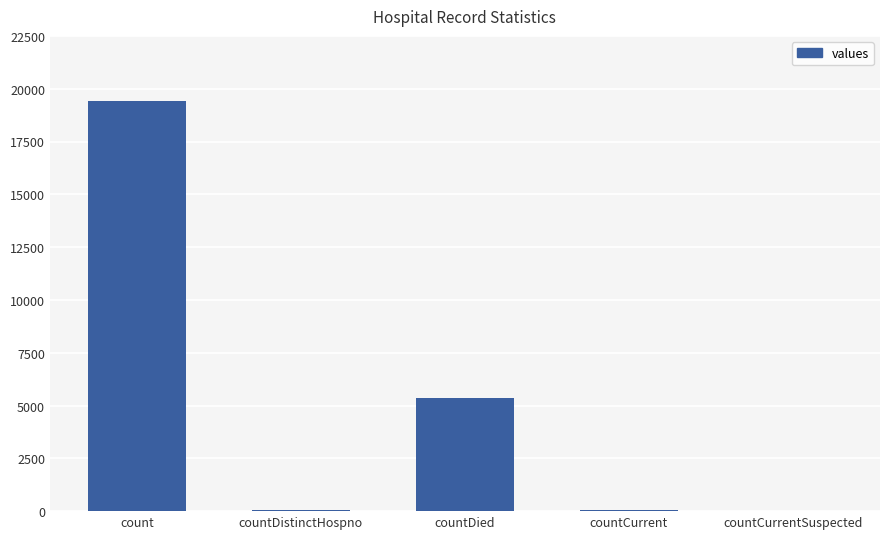

The chart shows a value of 30379 at count. True or false?

False